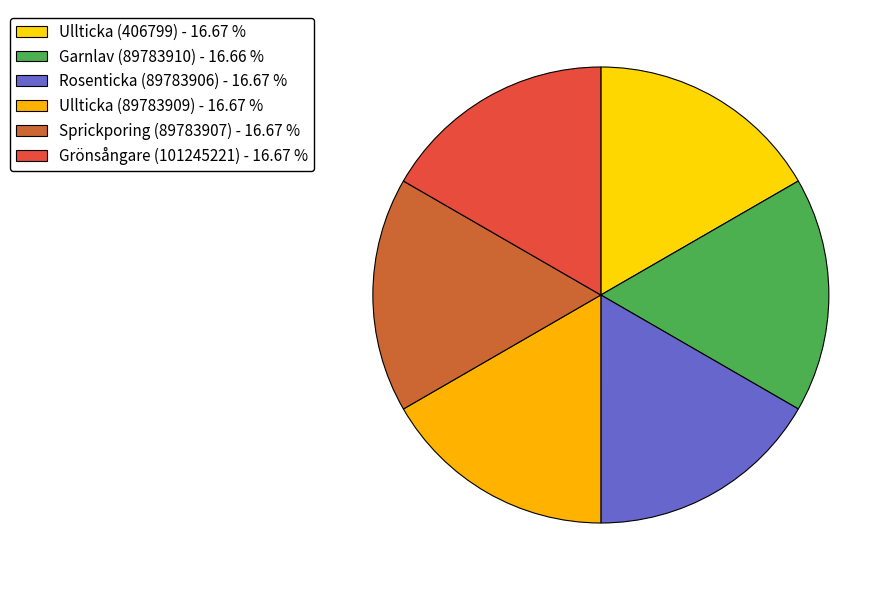

How many slices are in this pie chart?

6